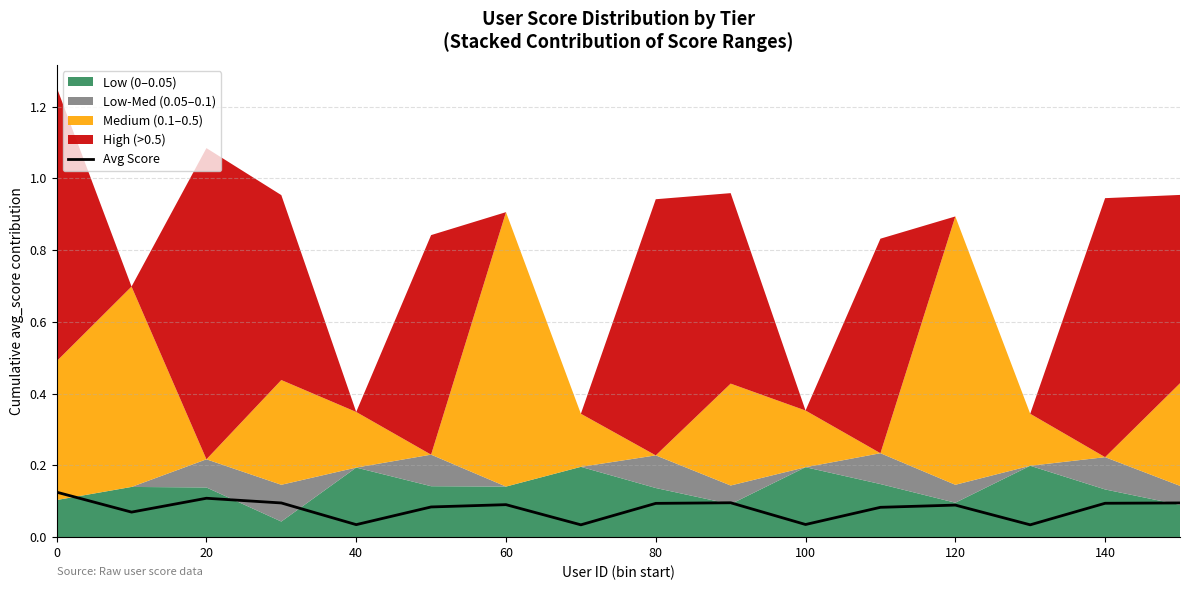

True or false: Avg Score has a value of 0.2 at 20.

False